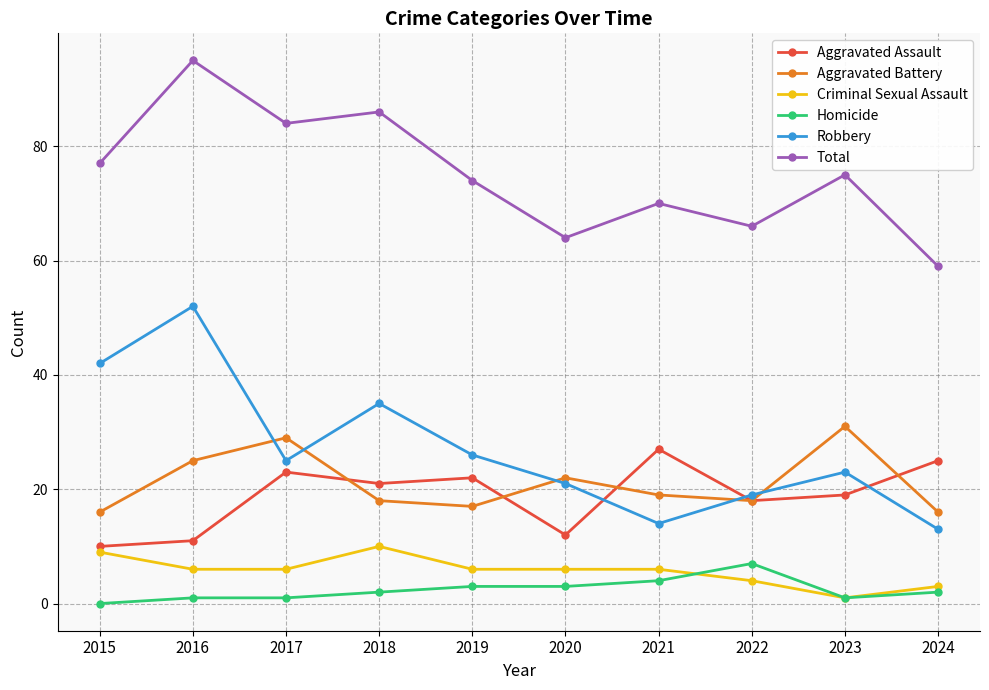

True or false: Homicide and Aggravated Battery intersect in this chart.

False